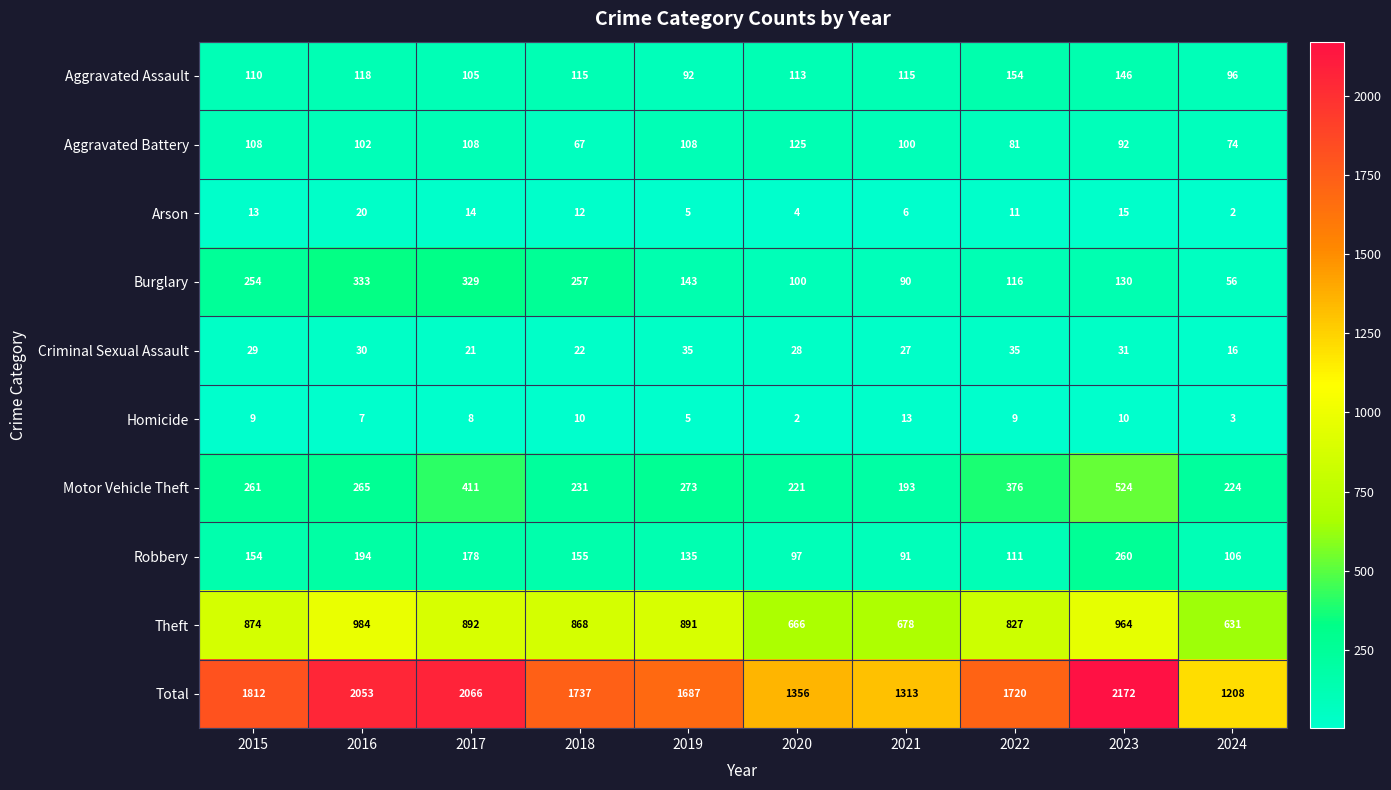

How many categories are shown in the chart?

10